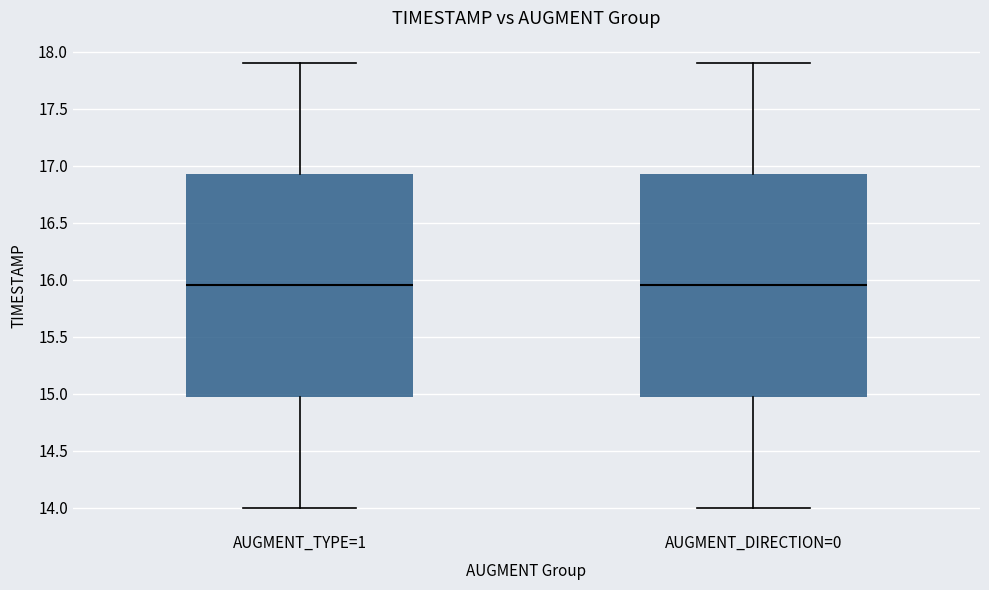

Where does the upper whisker of the box for AUGMENT_TYPE=1 end on the y-axis? The values are not printed on the chart, so give them approximately, as read against the axis.

17.90